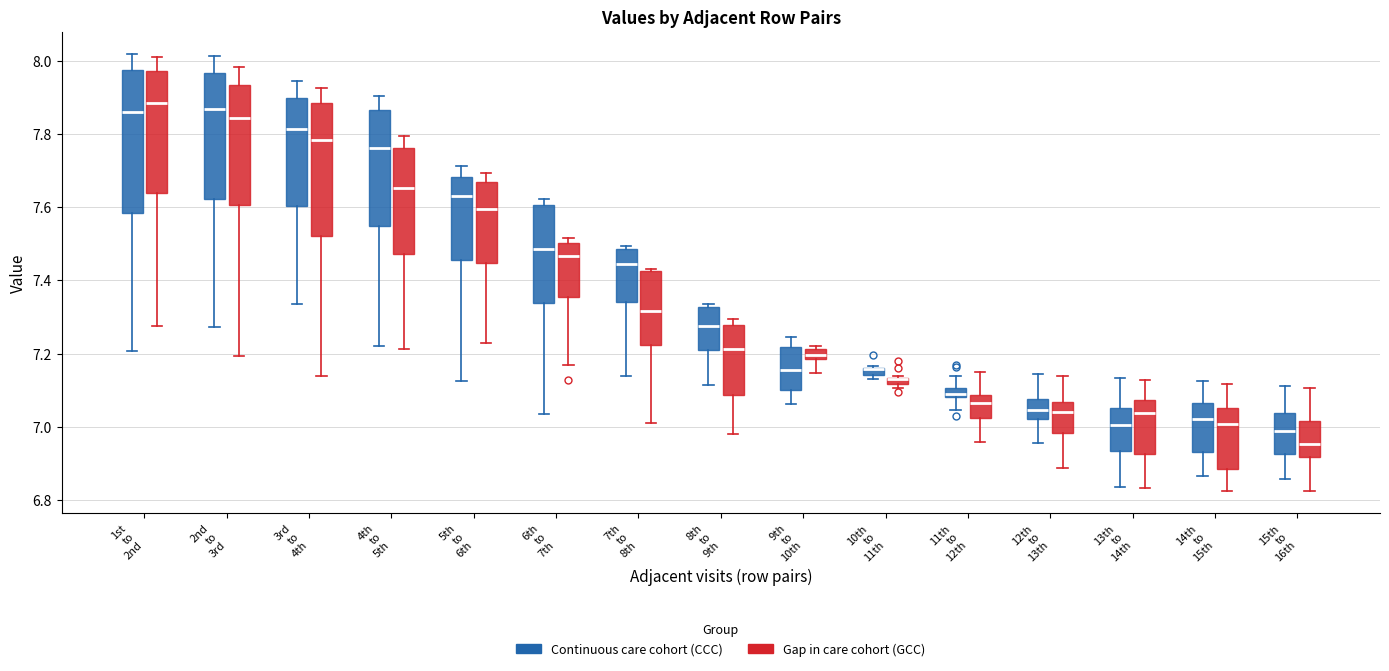

Where is the lower edge of the box for 8th to 9th (Continuous care cohort (CCC)) on the y-axis? The values are not printed on the chart, so give them approximately, as read against the axis.

7.20